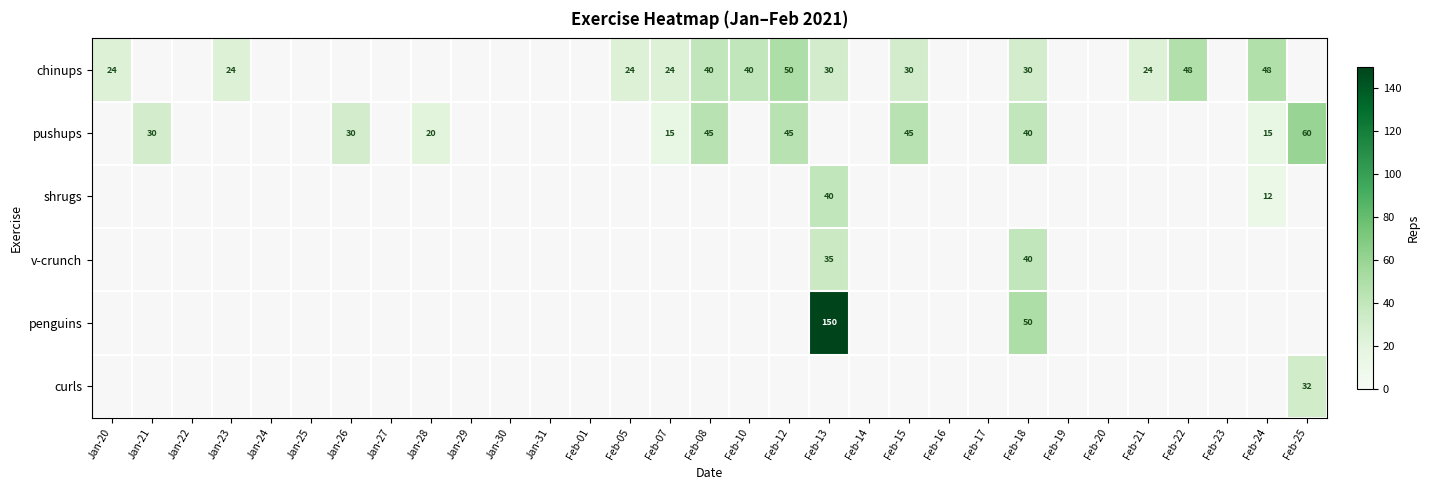

Is it true that pushups equals 1.4 at Feb-21?

False